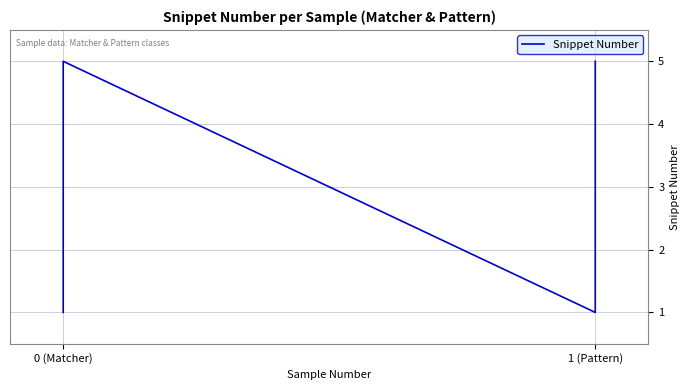

What is the average value?

3